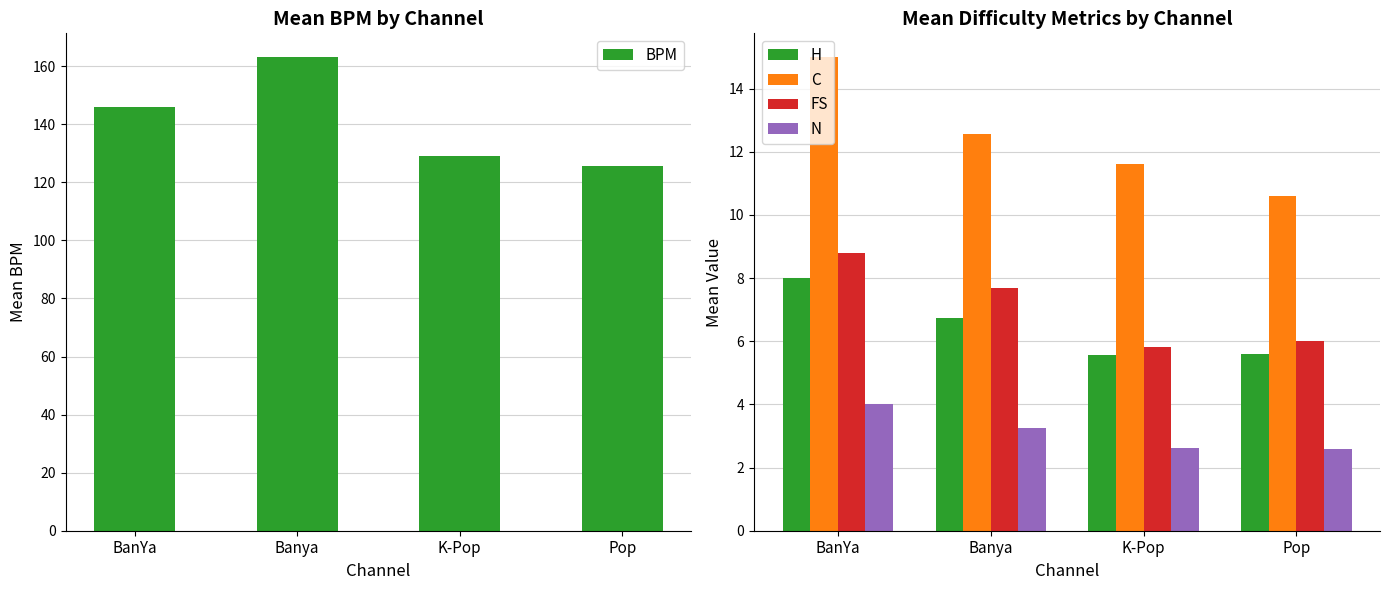

Which series has the largest range (max minus min)?

BPM